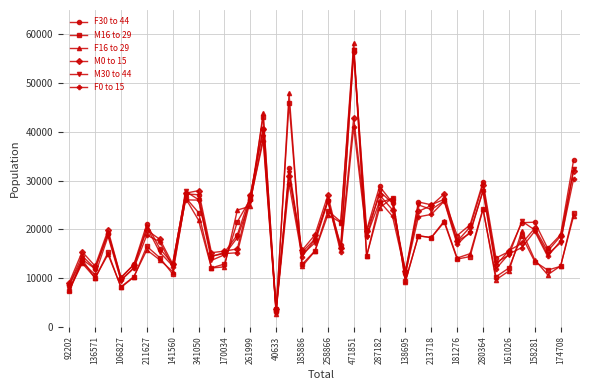

What is the value of the F16 to 29 point at the 34th from the left?

9640